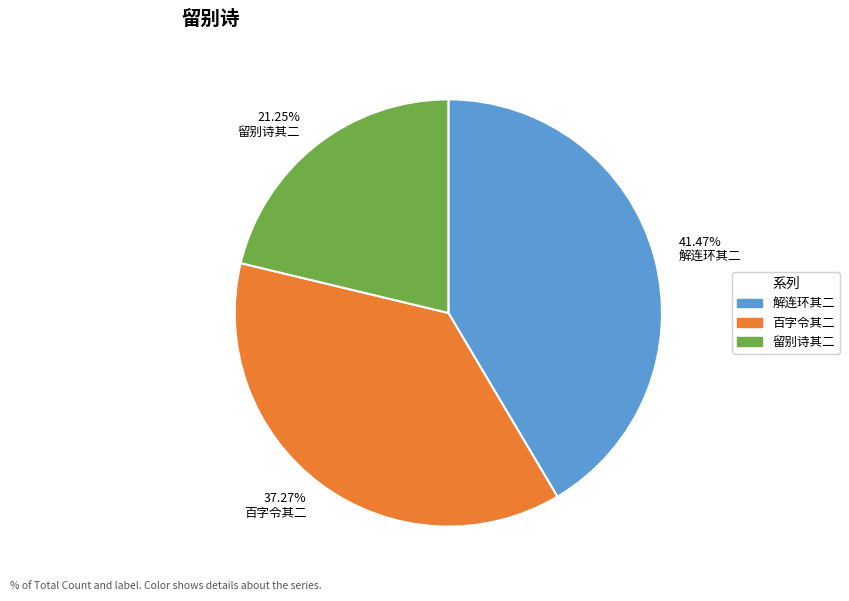

Which has a higher value, 留别诗其二 or 解连环其二?

解连环其二